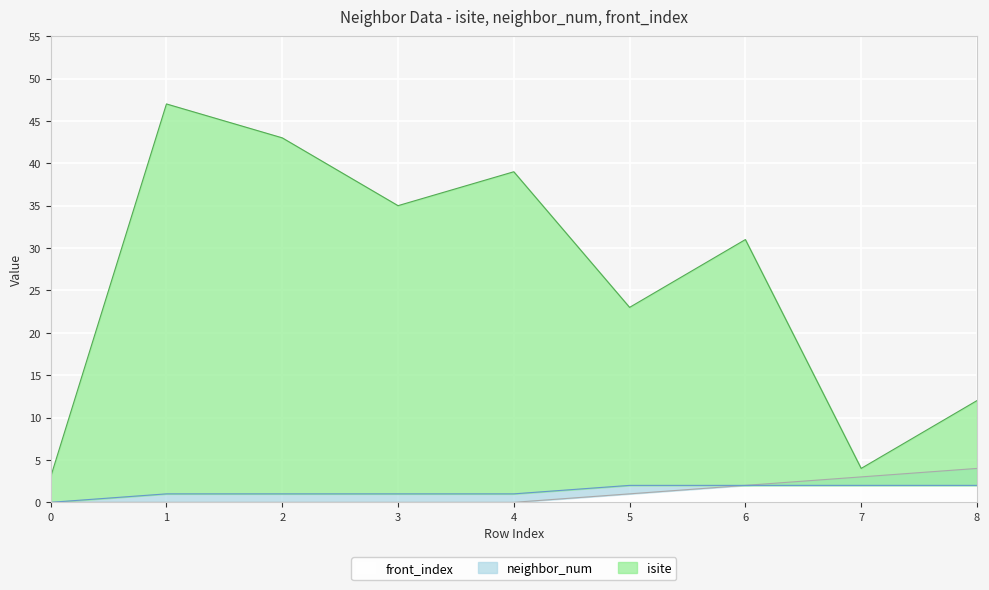

True or false: front_index and isite intersect in this chart.

False